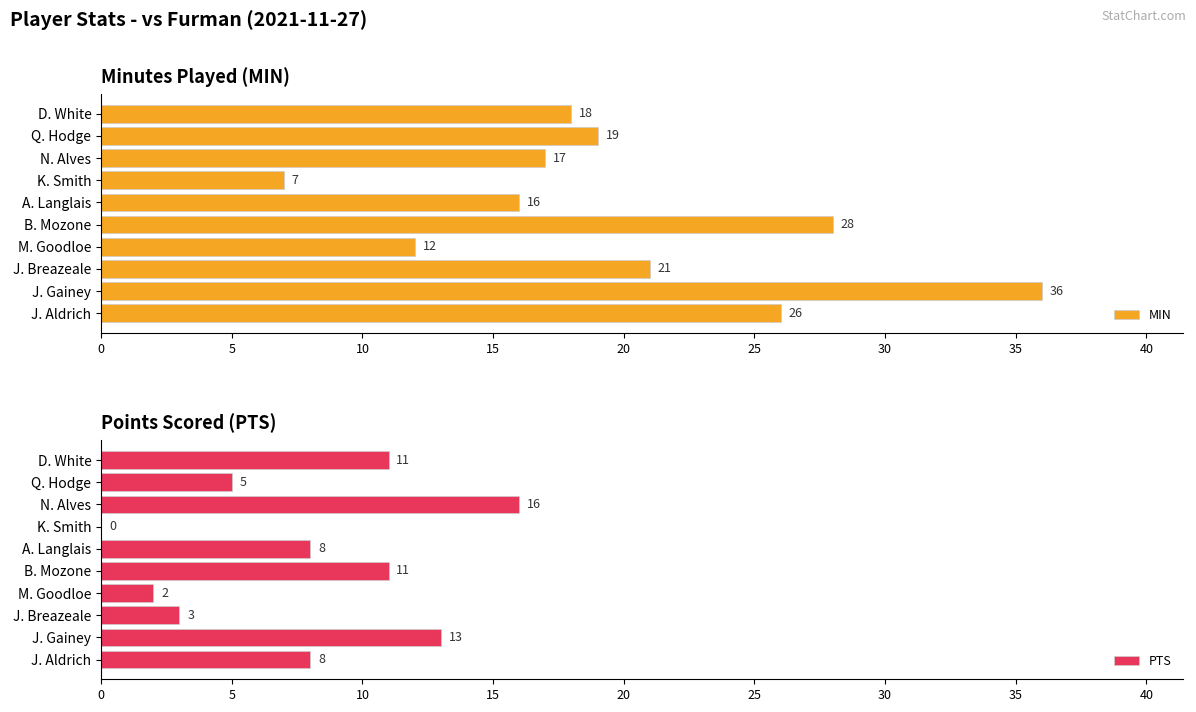

Which series has the largest total across all categories?

MIN